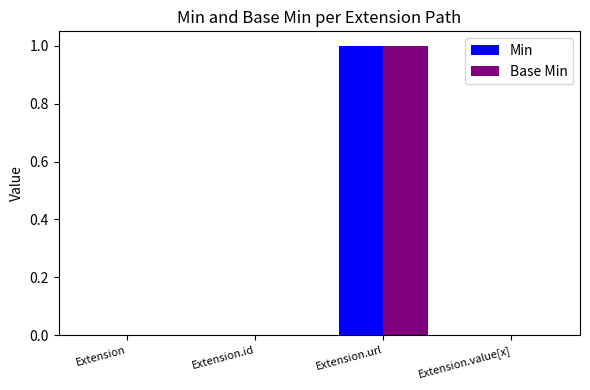

Reading left to right, transcribe all the data shown in this chart.

Min: Extension=0	Extension.id=0	Extension.url=1	Extension.value[x]=0
Base Min: Extension=0	Extension.id=0	Extension.url=1	Extension.value[x]=0